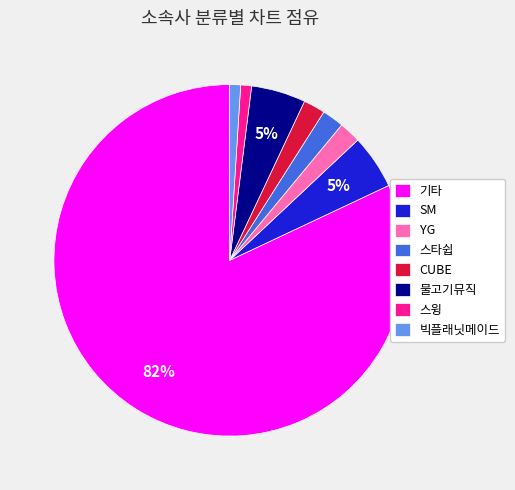

Is it true that 빅플래닛메이드 is 12% of the pie?

False